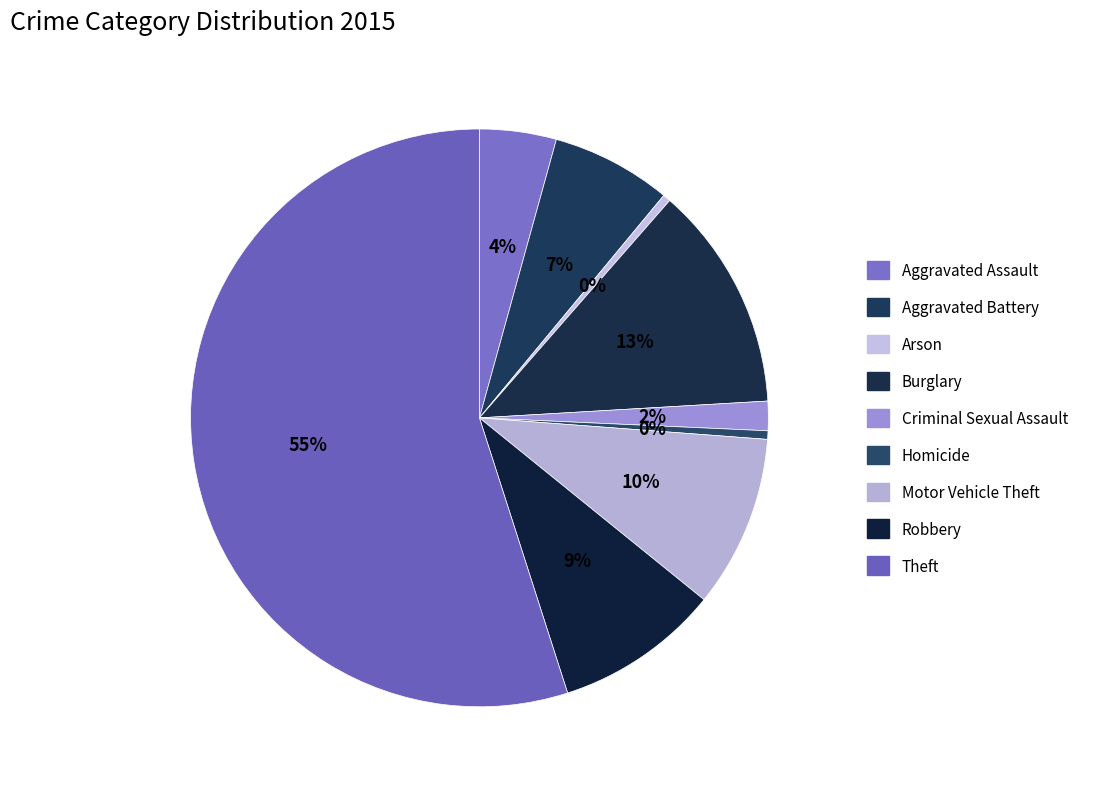

Rank the categories by value from highest to lowest.

Theft, Burglary, Motor Vehicle Theft, Robbery, Aggravated Battery, Aggravated Assault, Criminal Sexual Assault, Homicide, Arson